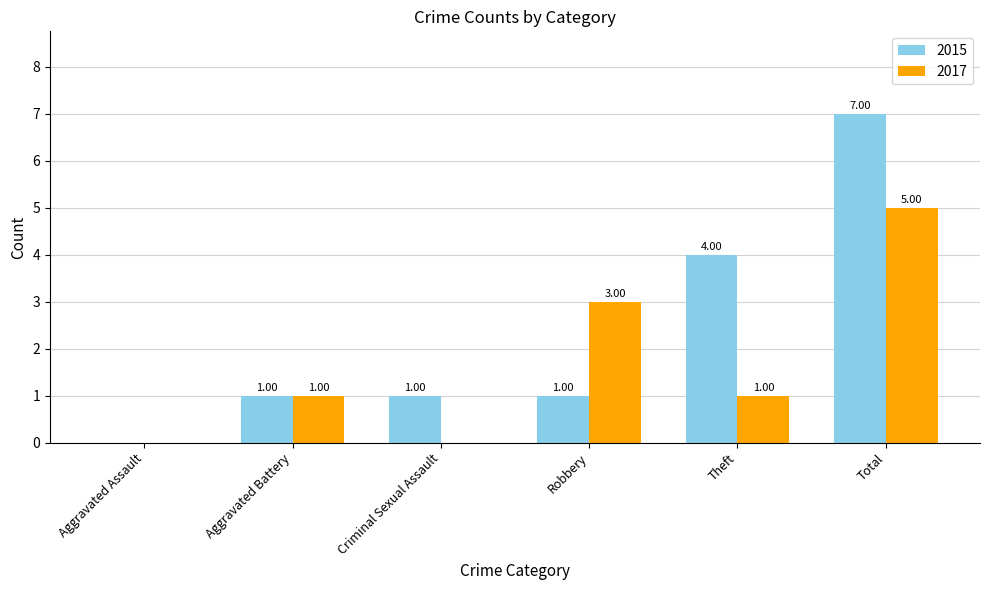

Reading right to left, what are all the values shown in this chart?

2015: Total=7	Theft=4	Robbery=1	Criminal Sexual Assault=1	Aggravated Battery=1	Aggravated Assault=0
2017: Total=5	Theft=1	Robbery=3	Criminal Sexual Assault=0	Aggravated Battery=1	Aggravated Assault=0